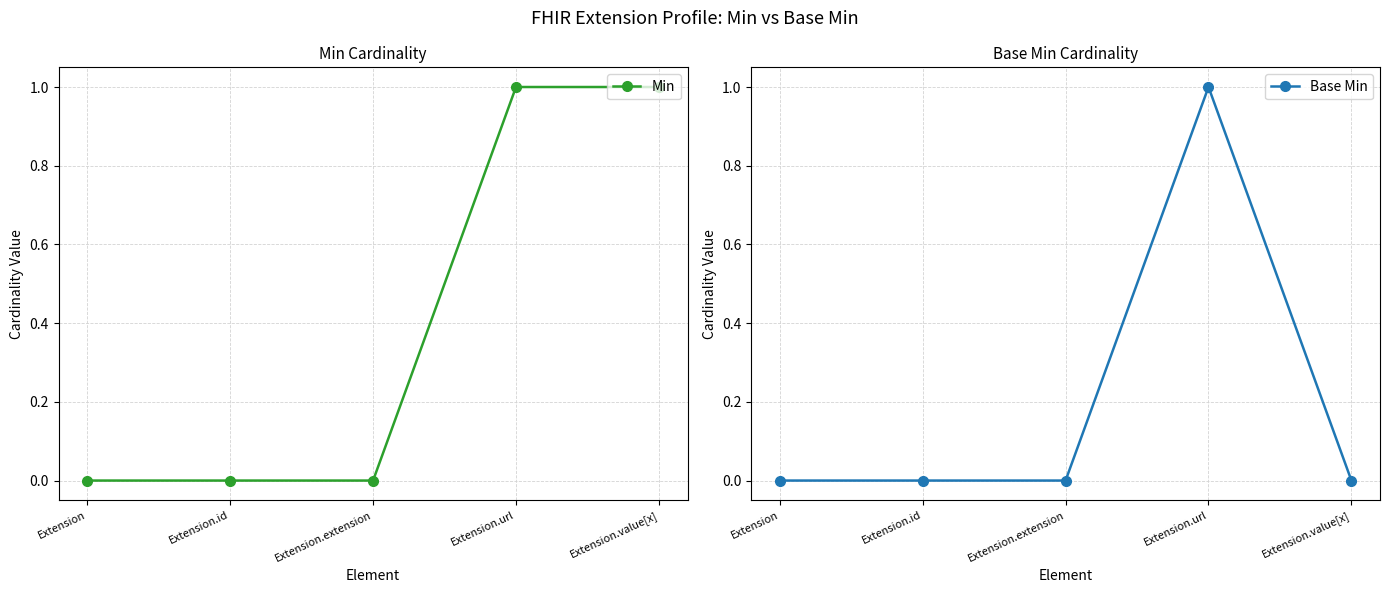

What is the sum of all Base Min values?

1